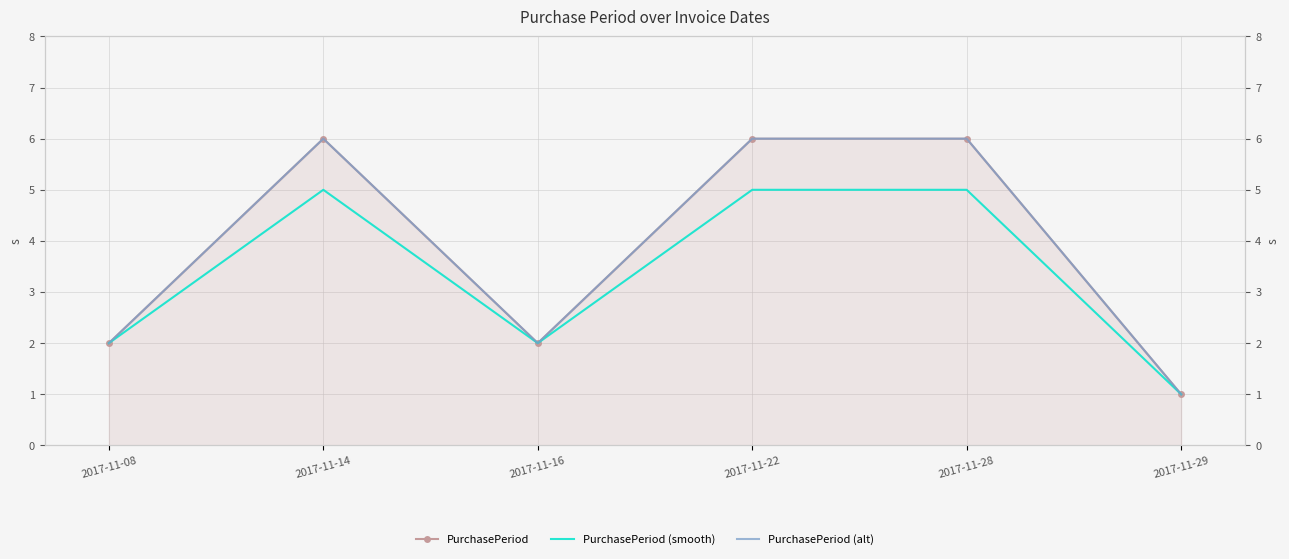

At which category is the sum across all series the highest?

2017-11-14